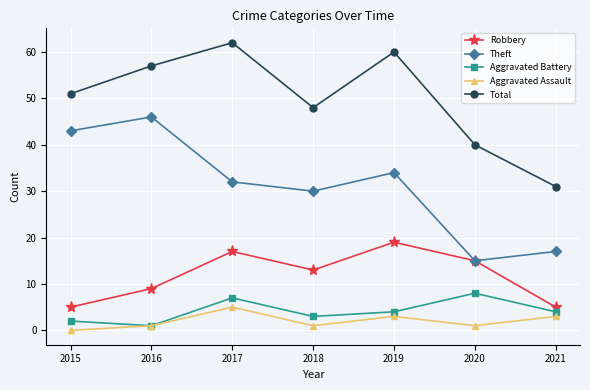

List the series in order of their peak value, highest first.

Total, Theft, Robbery, Aggravated Battery, Aggravated Assault